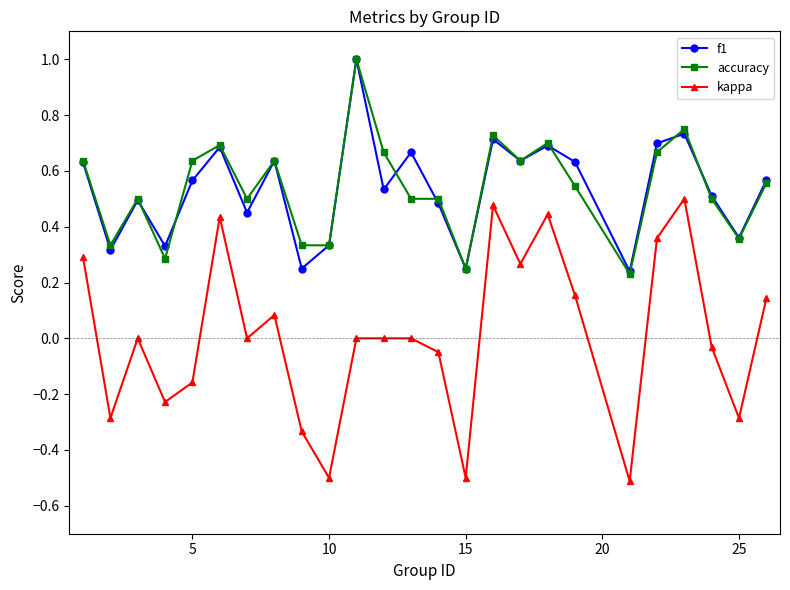

What is the highest value of the accuracy series?

1.0